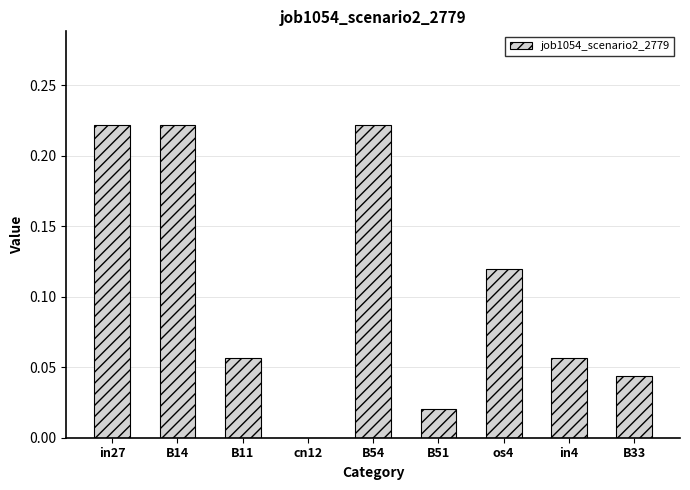

The chart shows a value of 0.1 at B33. True or false?

False